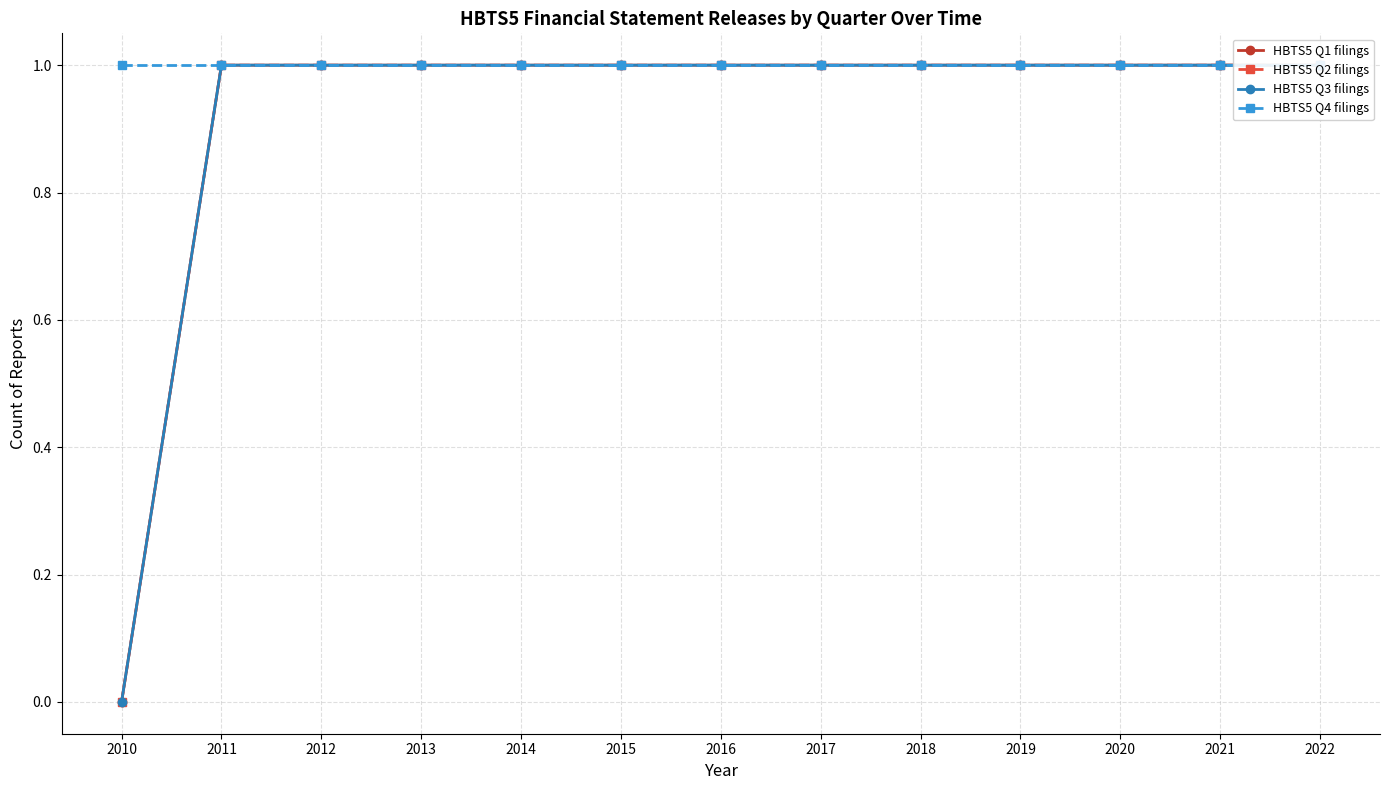

Reading right to left, transcribe all the data shown in this chart.

HBTS5 Q1 filings: 1	1	1	1	1	1	1	1	1	1	1	1	0
HBTS5 Q2 filings: 1	1	1	1	1	1	1	1	1	1	1	1	0
HBTS5 Q3 filings: 1	1	1	1	1	1	1	1	1	1	1	1	0
HBTS5 Q4 filings: 1	1	1	1	1	1	1	1	1	1	1	1	1